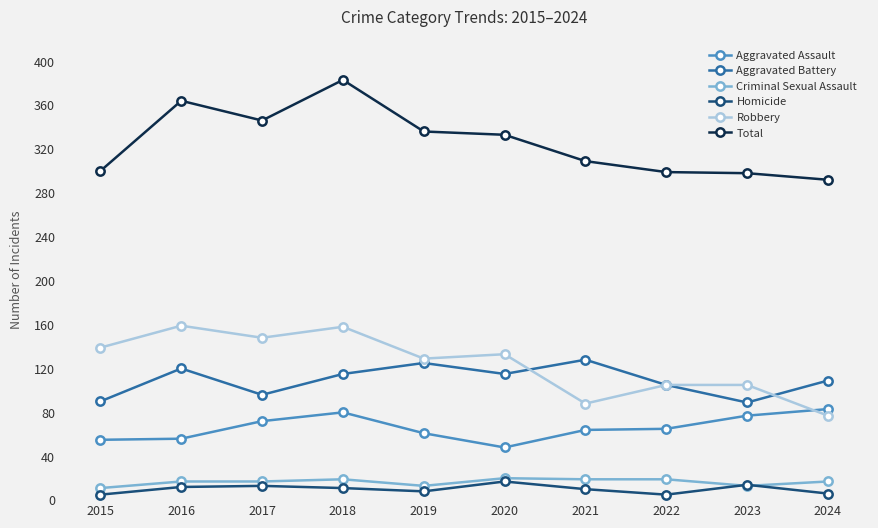

What is the value of the Criminal Sexual Assault point at the 1st from the left?

11